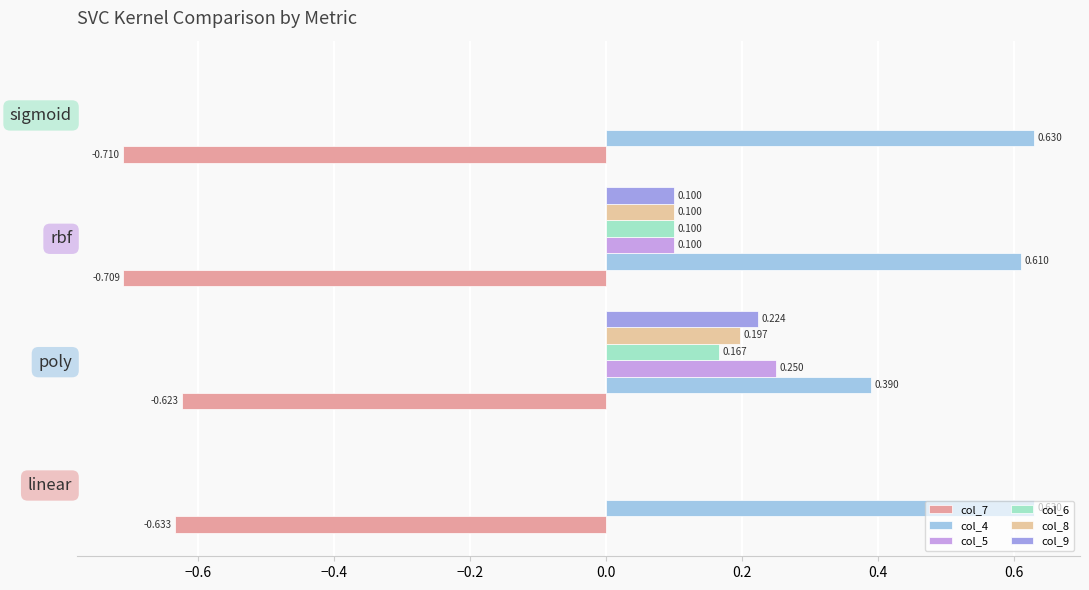

At which category is the sum across all series the highest?

poly